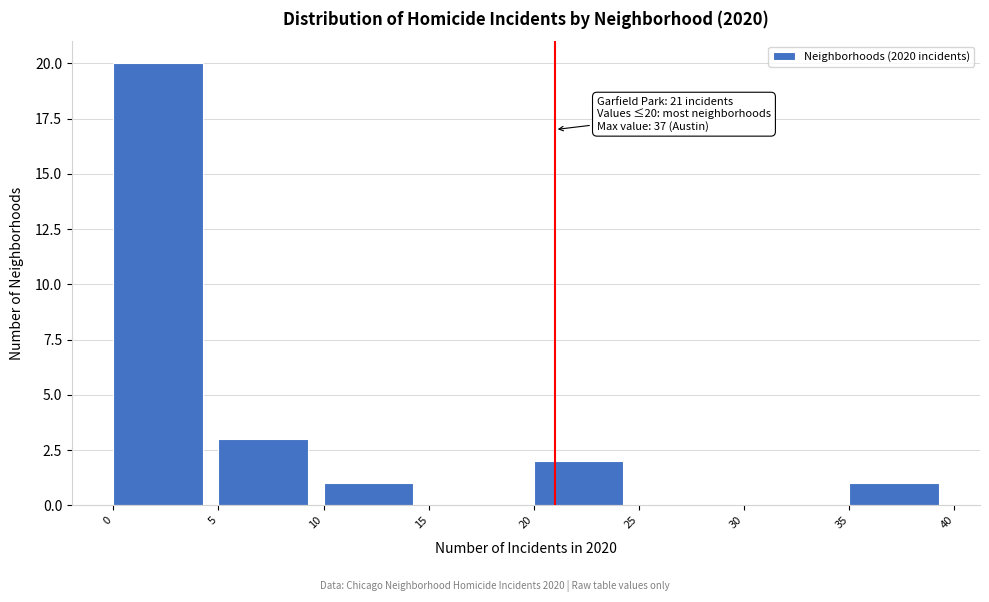

Over which range of the x-axis is the bar tallest?

0 to 5